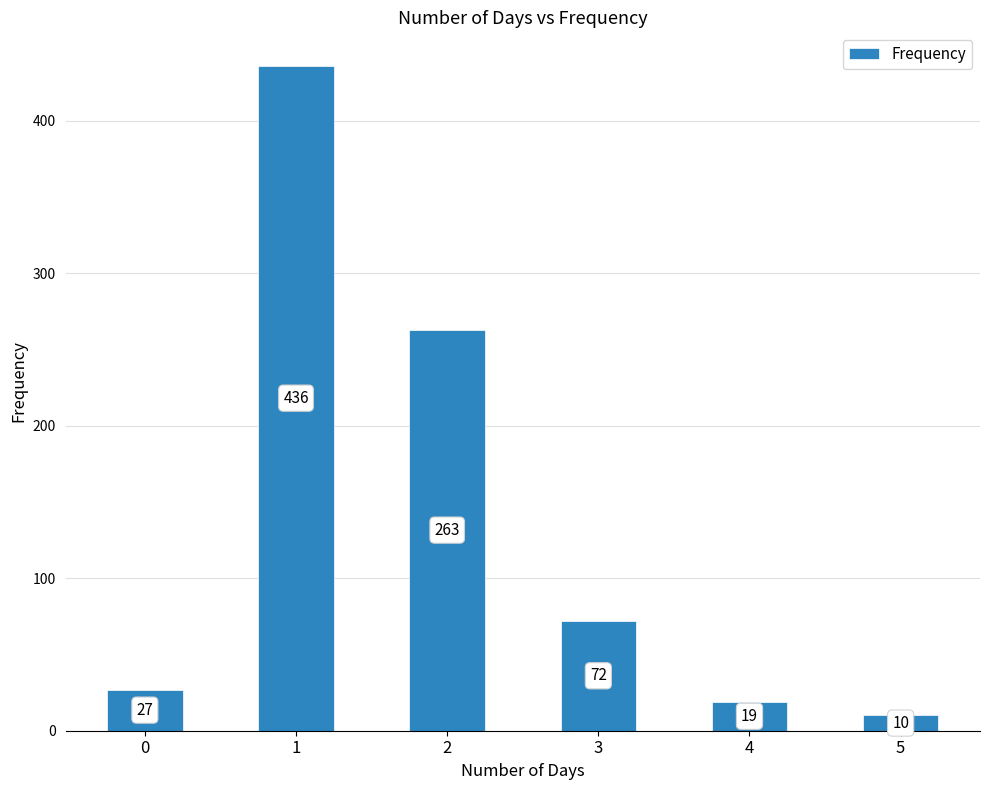

What is the average value?

138